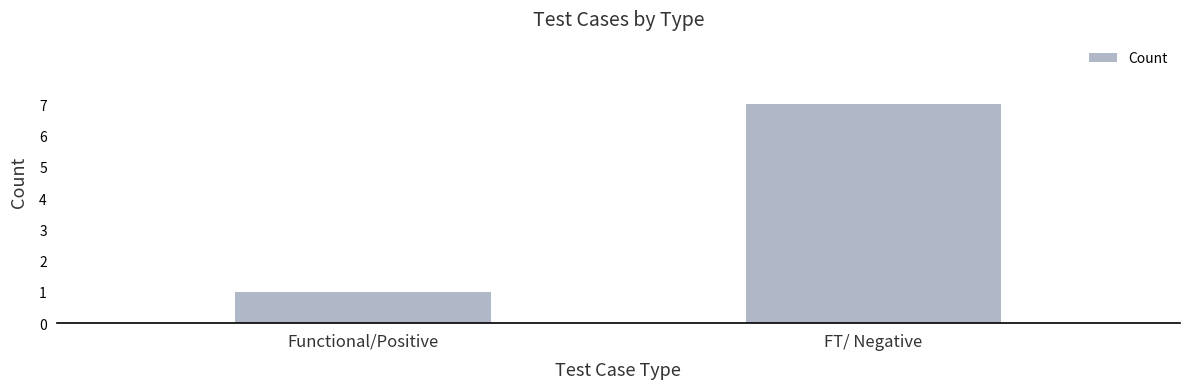

What is the value of the 1st bar from the left?

1